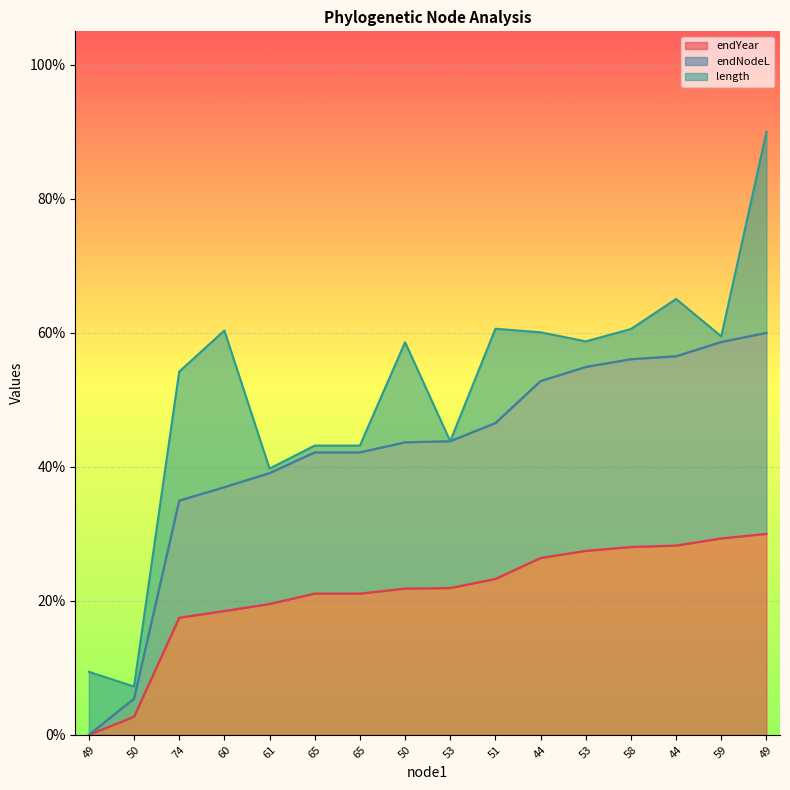

What is the label of the 9th point from the right?

50